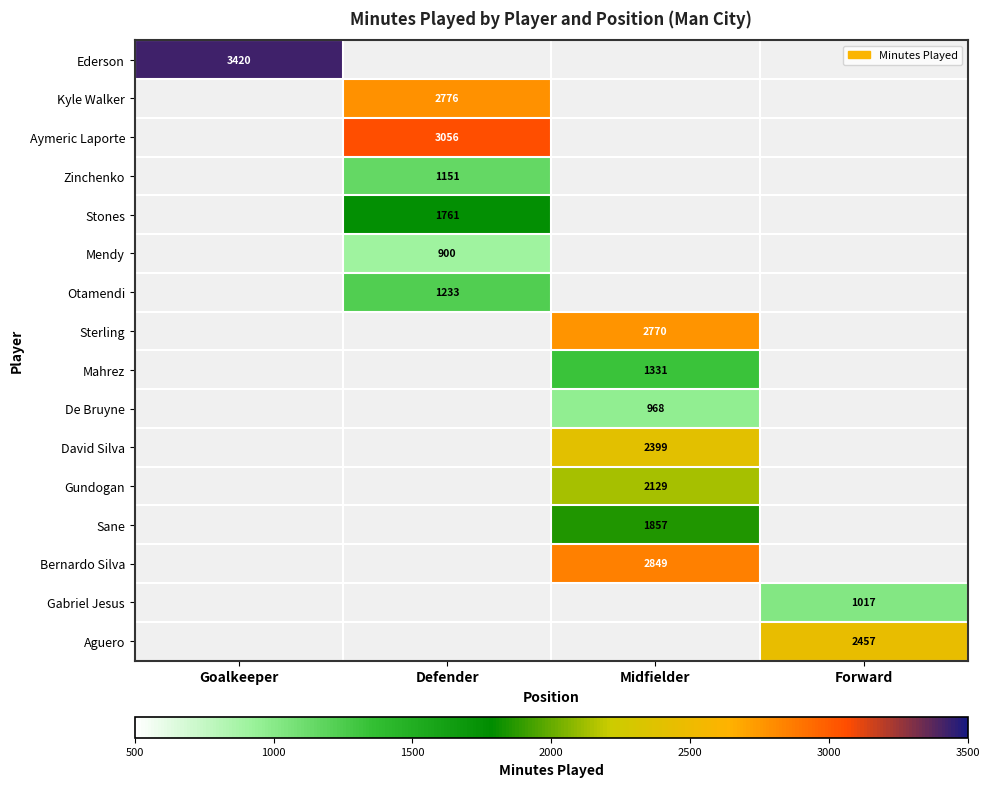

True or false: David Silva has a value of 2399 at Midfielder.

True